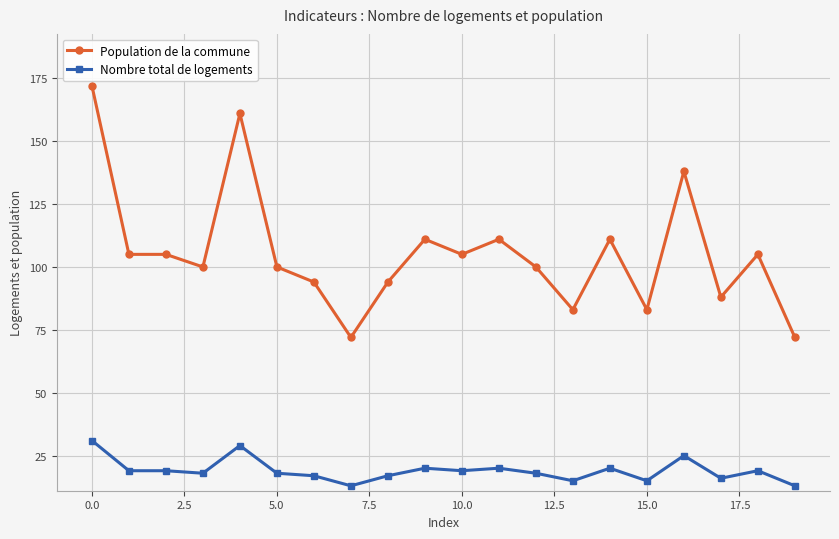

What is the sum of all Population de la commune values?

2110